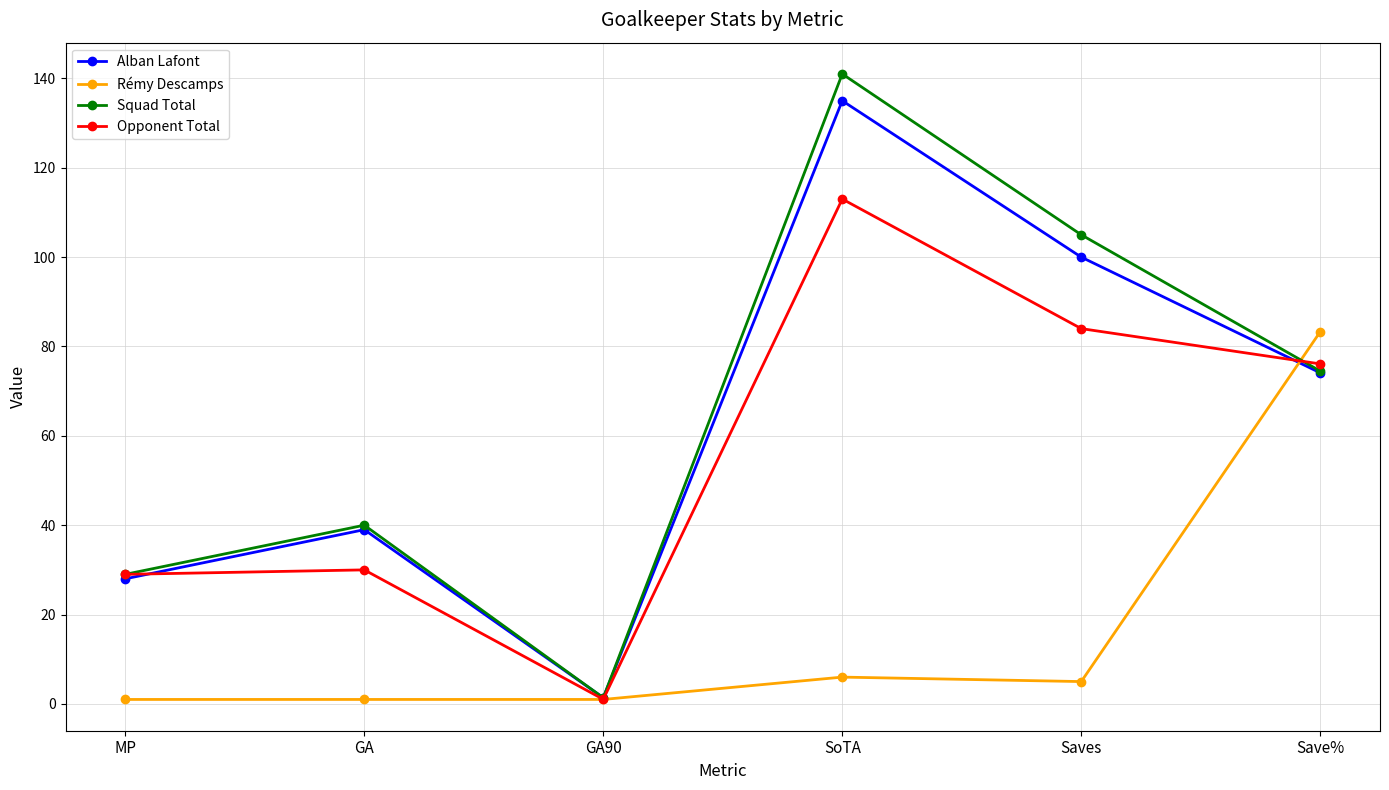

How many interior local peaks does the Squad Total series have?

2